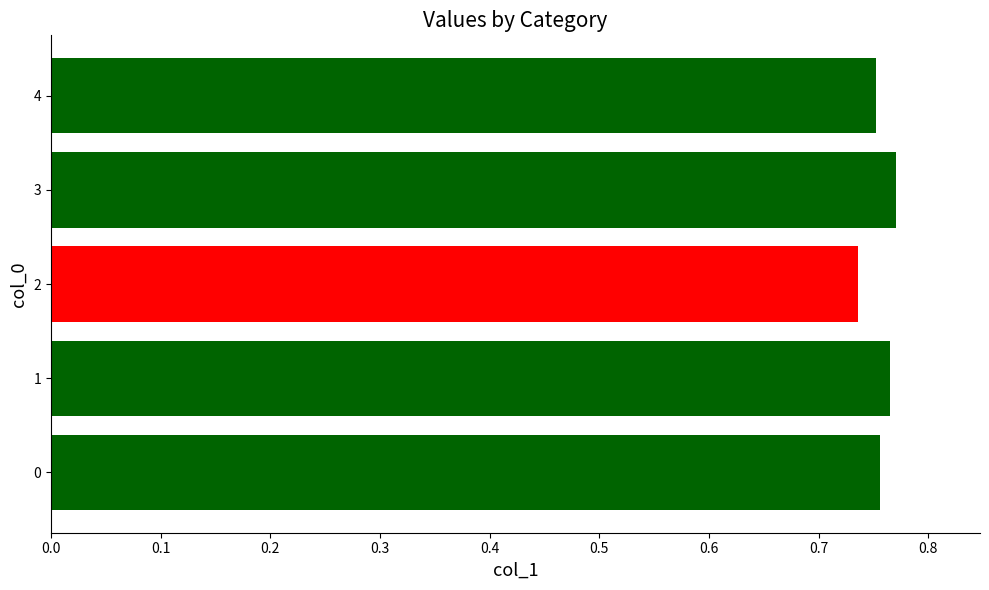

Does the chart contain any negative values?

No